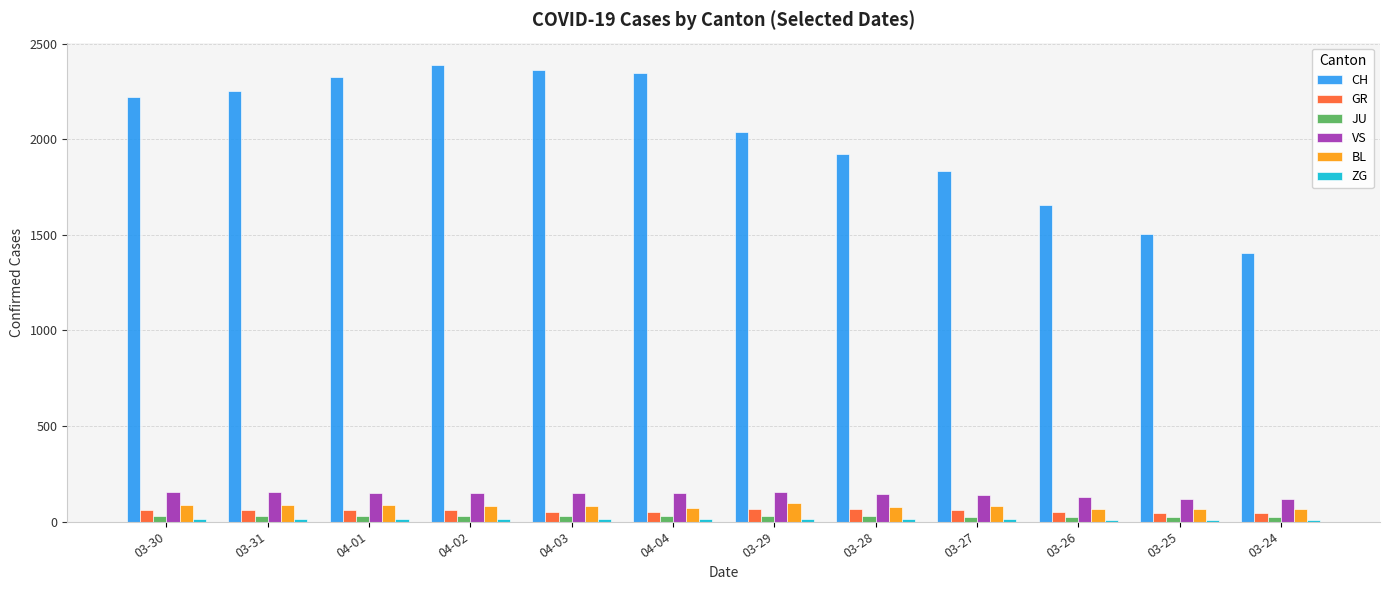

What is the sum of all GR values?

662